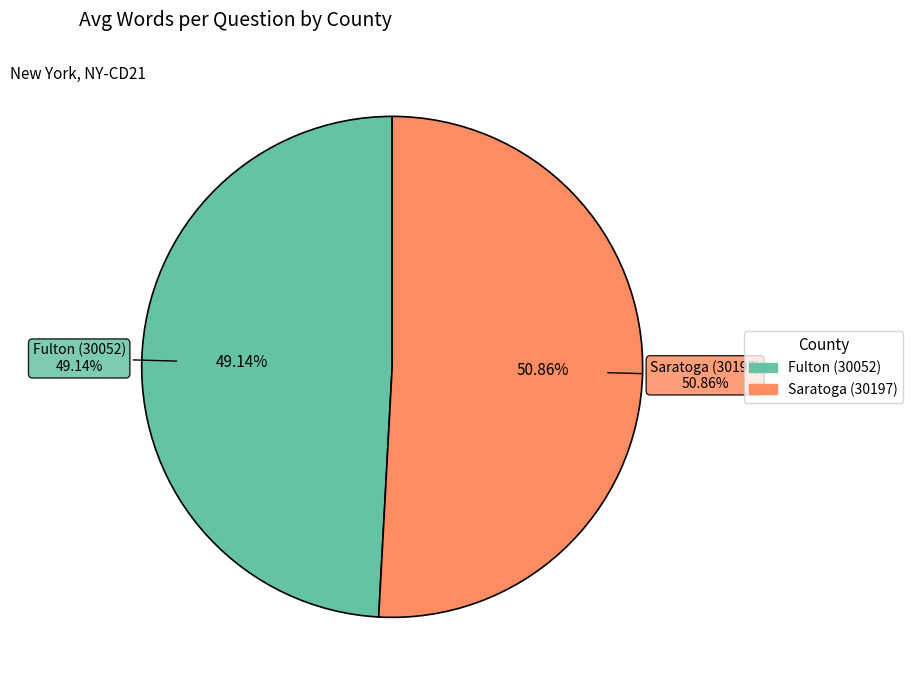

What is the largest slice in the pie chart?

Saratoga (30197)